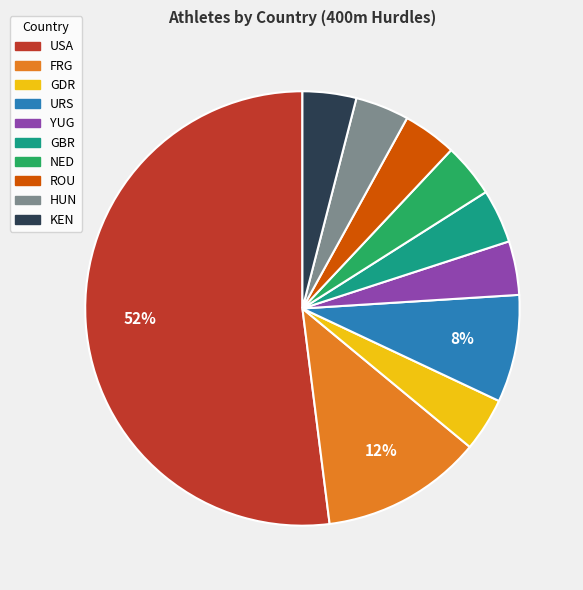

What percentage is the KEN slice, to the nearest percent?

4%